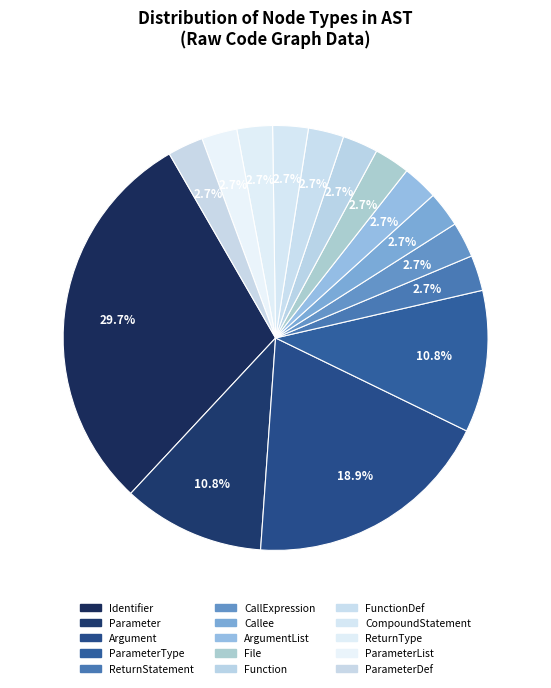

Between ReturnType and CallExpression, which is larger?

CallExpression